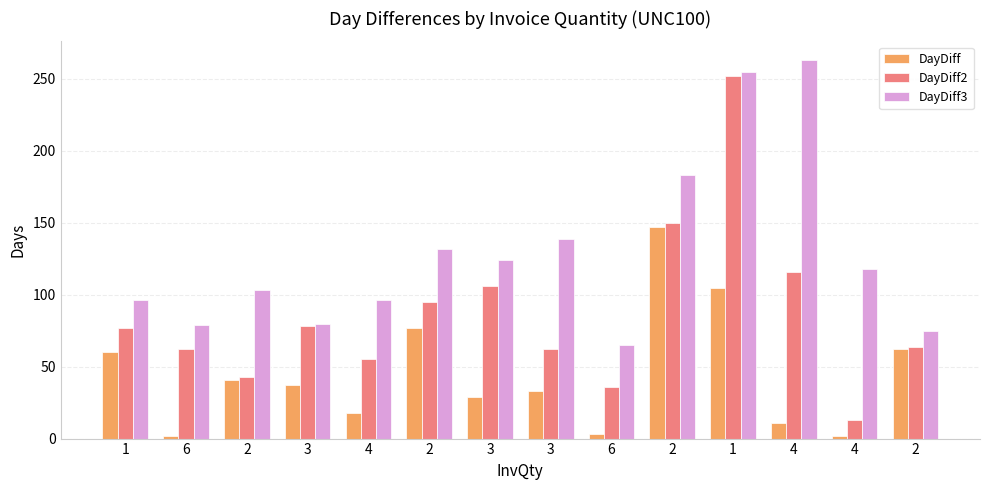

How many categories are shown in the chart?

14